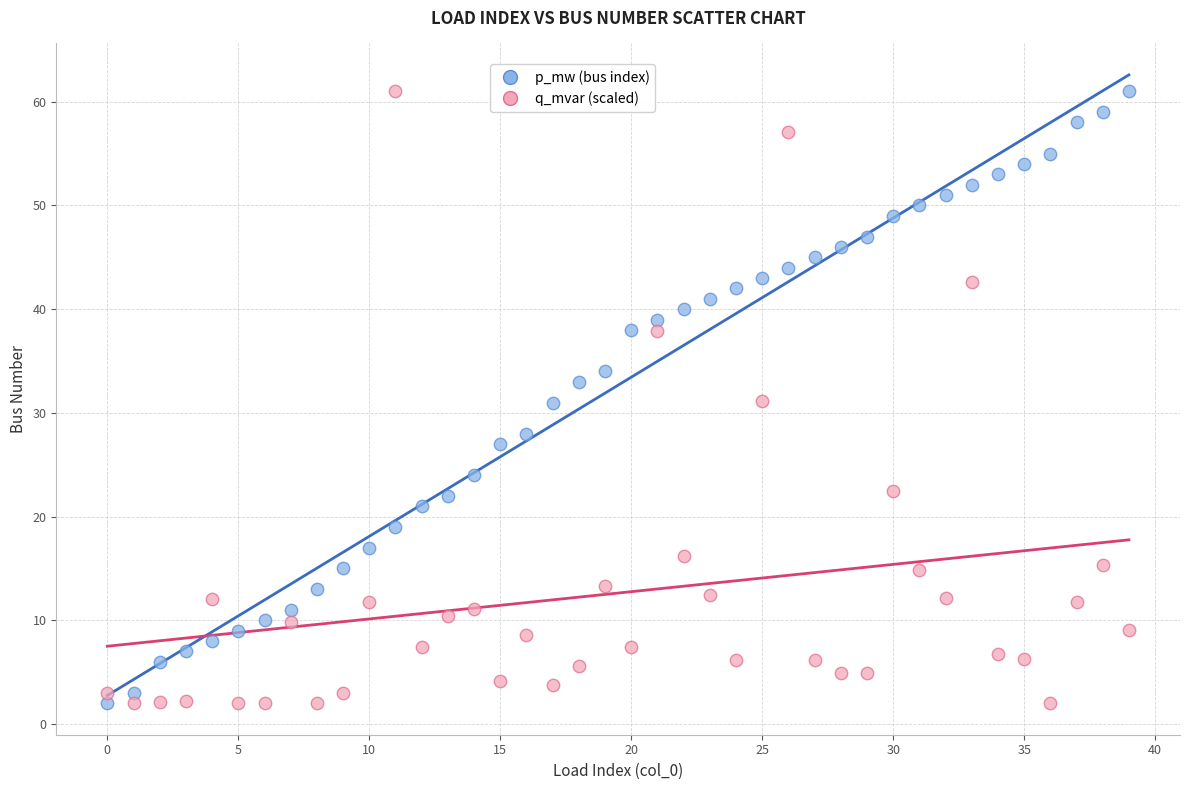

What are all the series names shown in the legend?

p_mw (bus index), q_mvar (scaled)